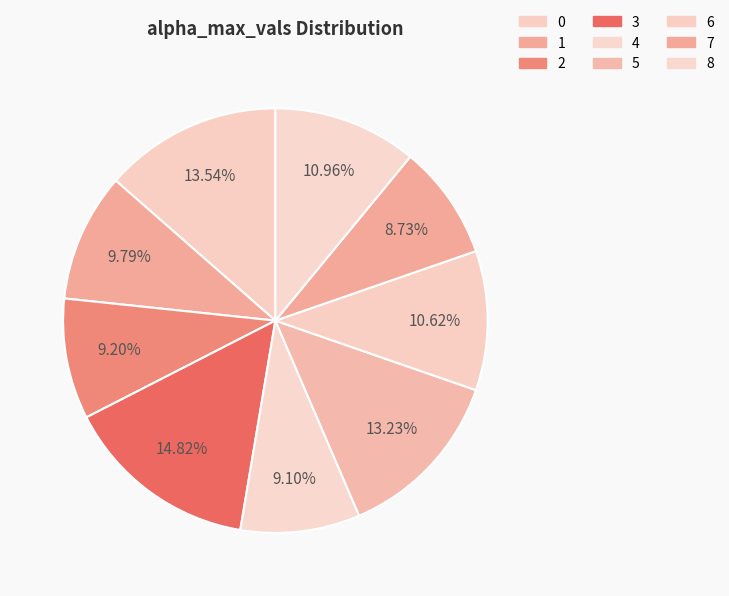

Does 8 represent more than half of the total?

No